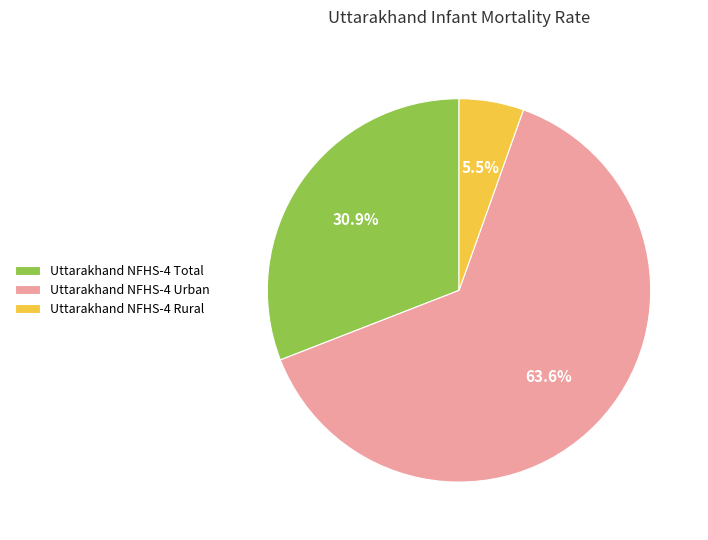

What percentage do Uttarakhand NFHS-4 Total and Uttarakhand NFHS-4 Urban together represent?

94.5%